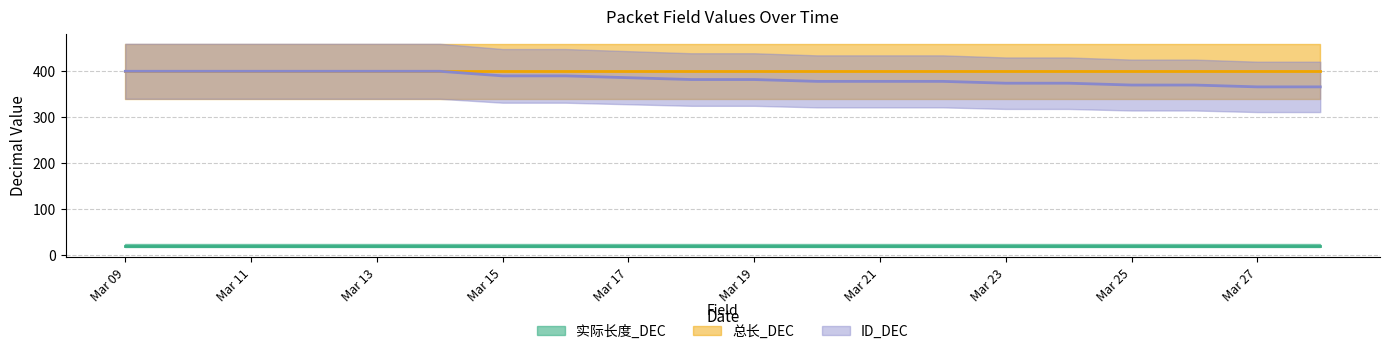

Between 2025-03-21 and 2025-03-24, which series saw the biggest shift?

ID_DEC